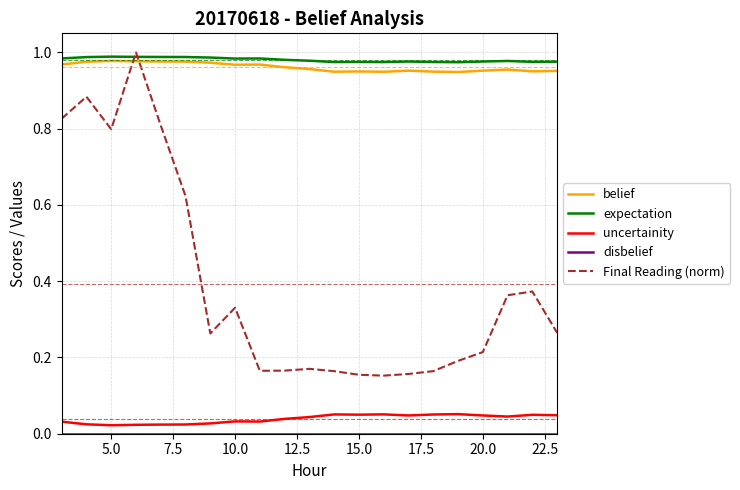

True or false: belief and uncertainity intersect in this chart.

False